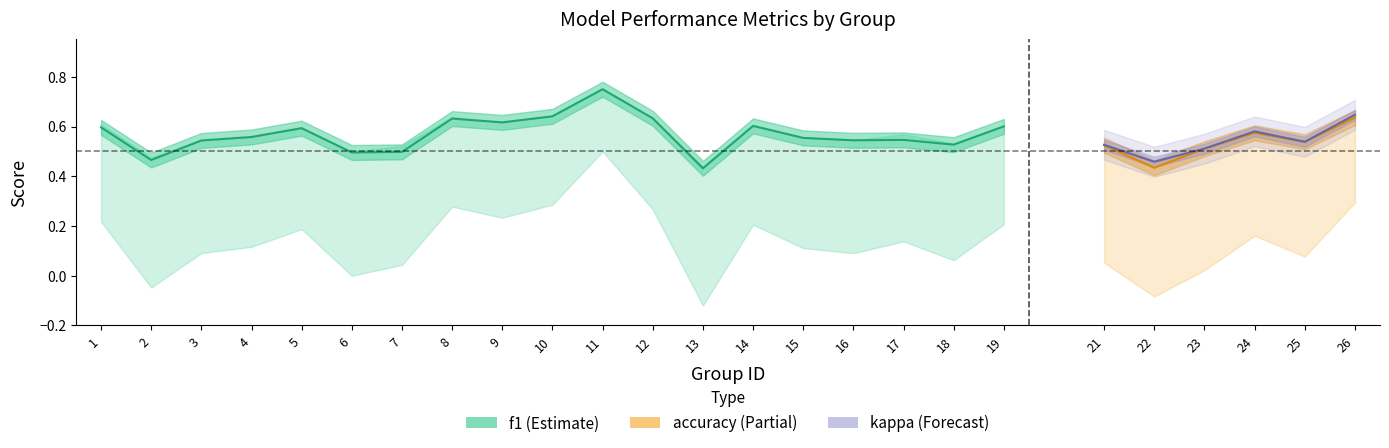

What is the highest value of the f1 series?

0.8